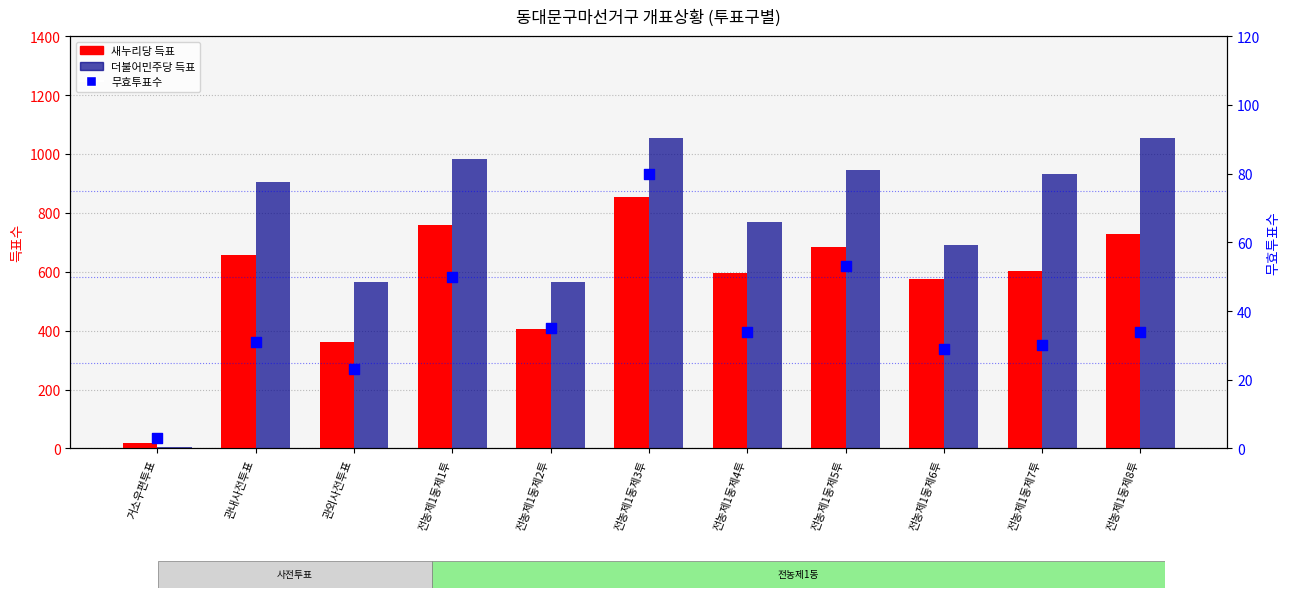

Which series has the widest spread of Y values?

더불어민주당 득표